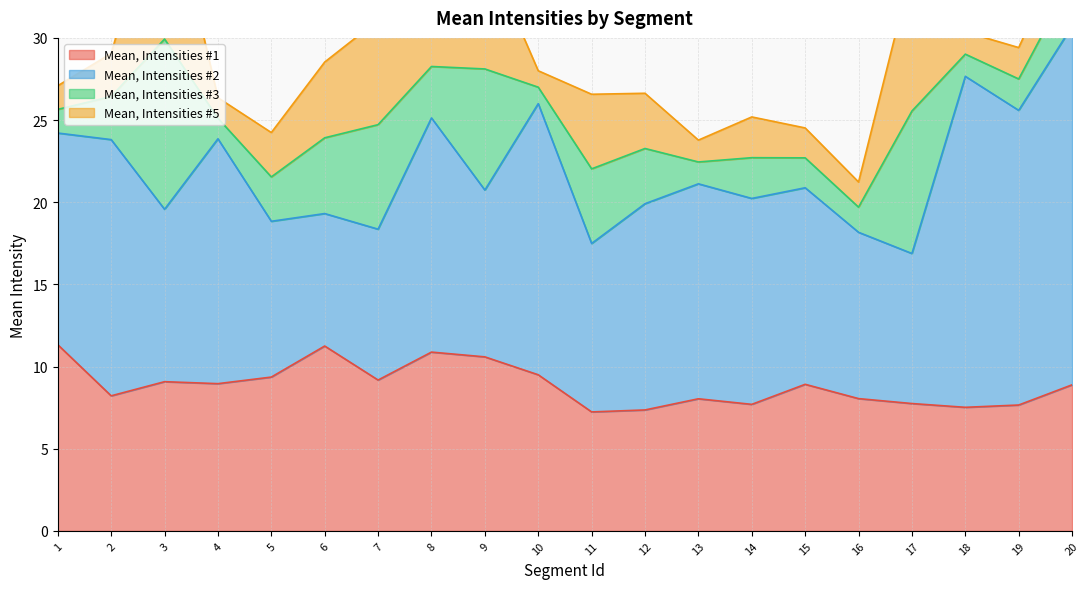

How many data points in Mean, Intensities #1 are less than 8?

6